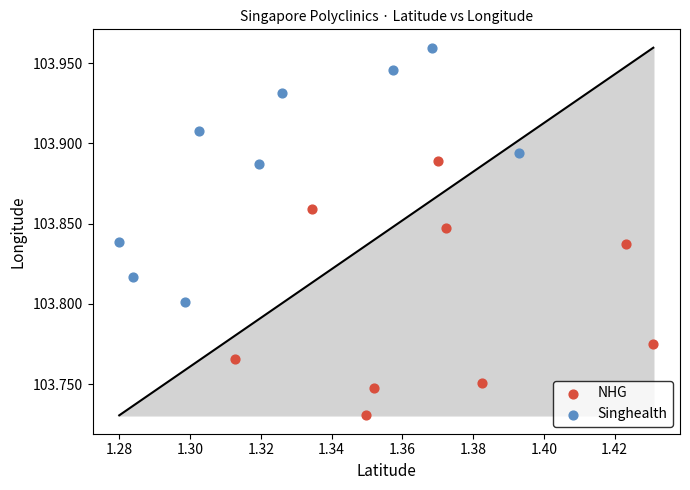

What are all the series names shown in the legend?

NHG, Singhealth